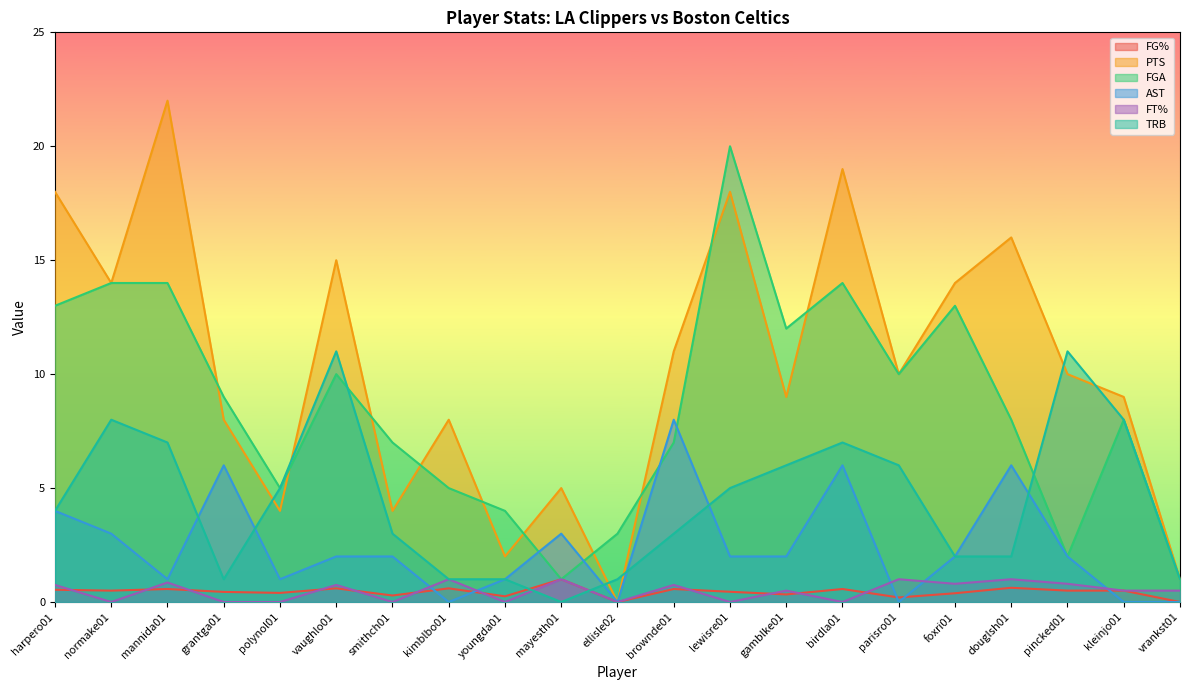

What position from the right is parisro01?

6